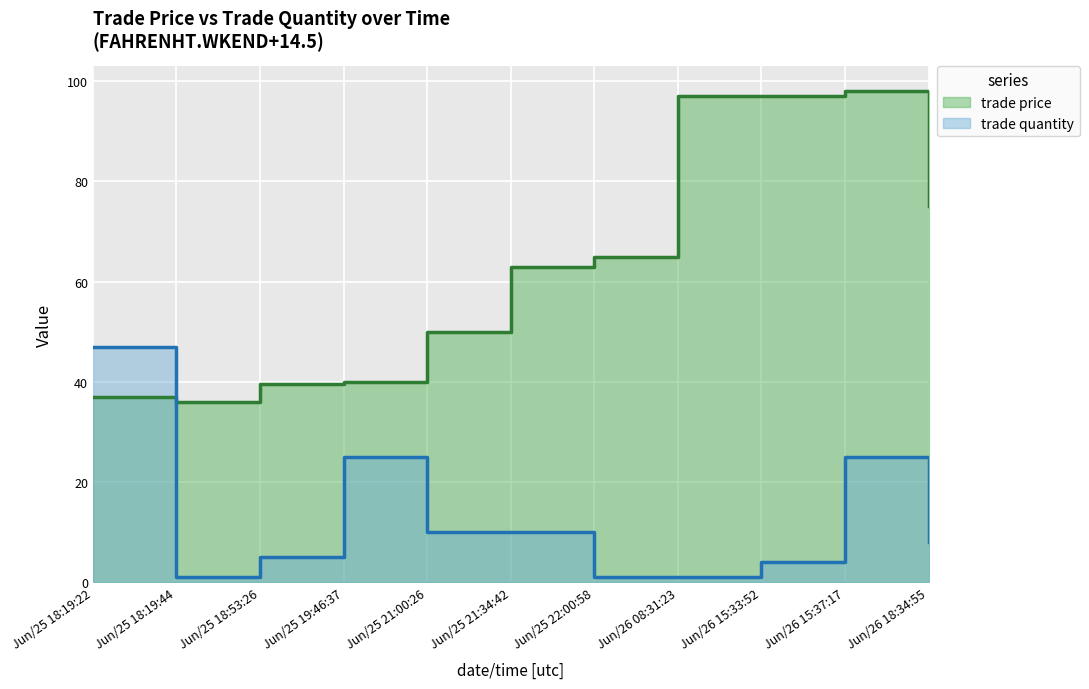

Where is trade quantity nearest to the value 24?

Jun/25 19:46:37